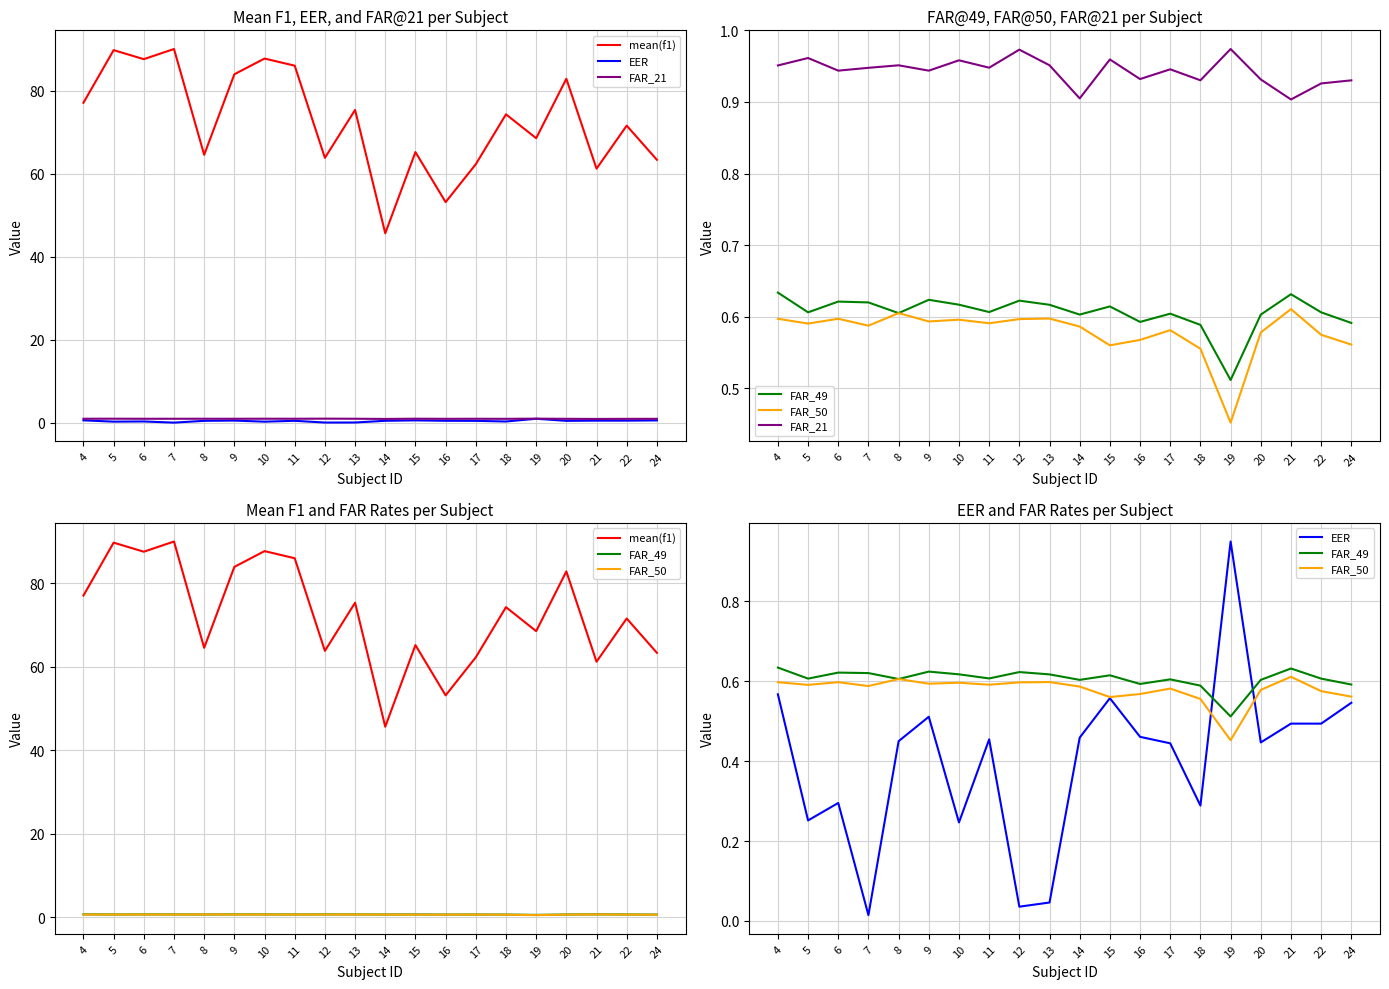

How many interior local peaks does the FAR_50 series have?

6